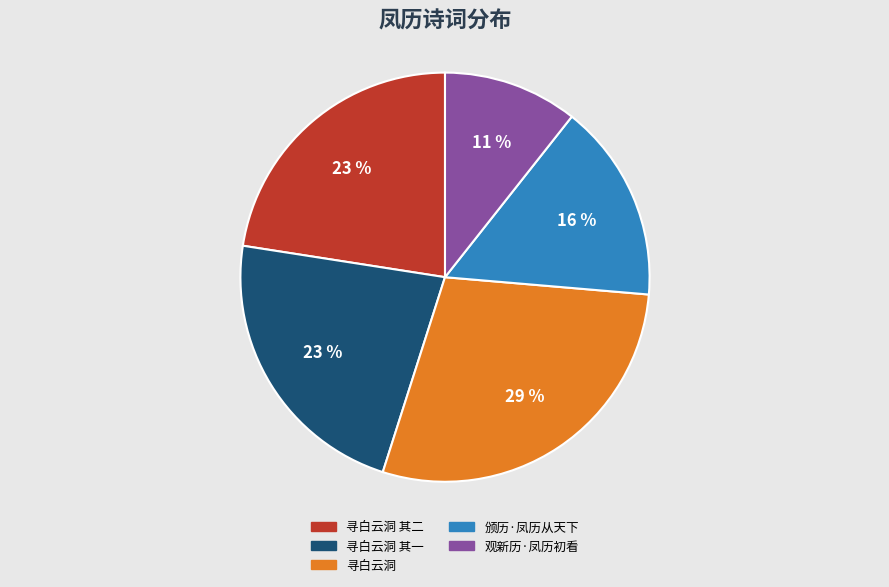

To the nearest percent, what is the combined percentage of 寻白云洞 其一 and 观新历·凤历初看?

33%